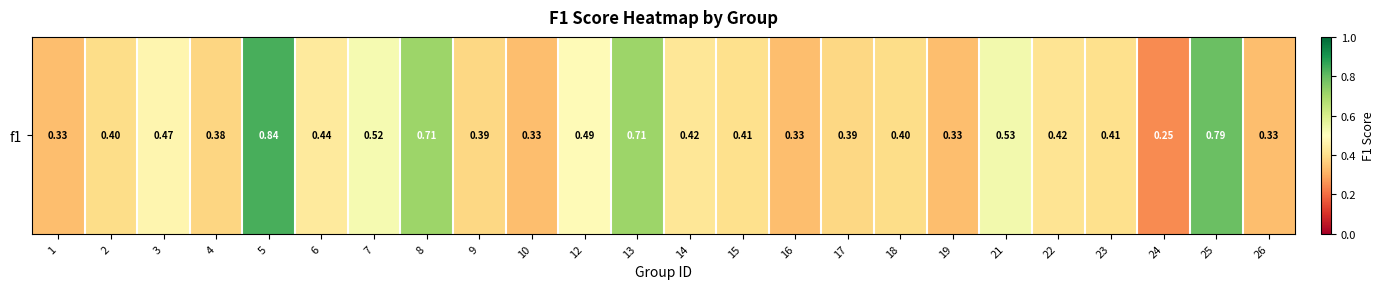

True or false: the data shows 0.5 at 19.

False